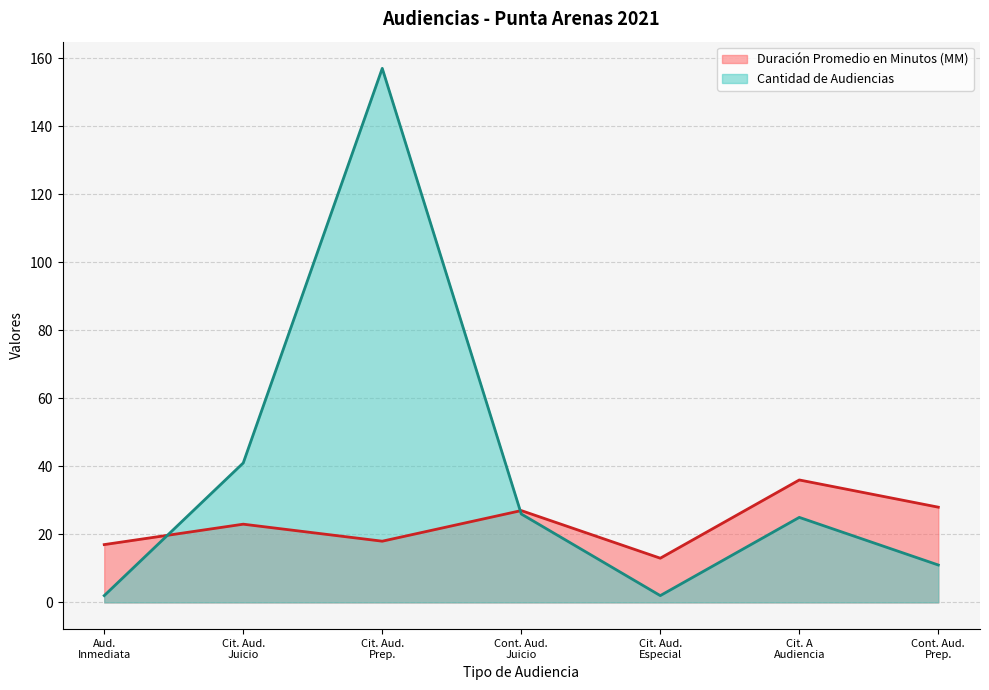

Does the chart have visible grid lines?

Yes